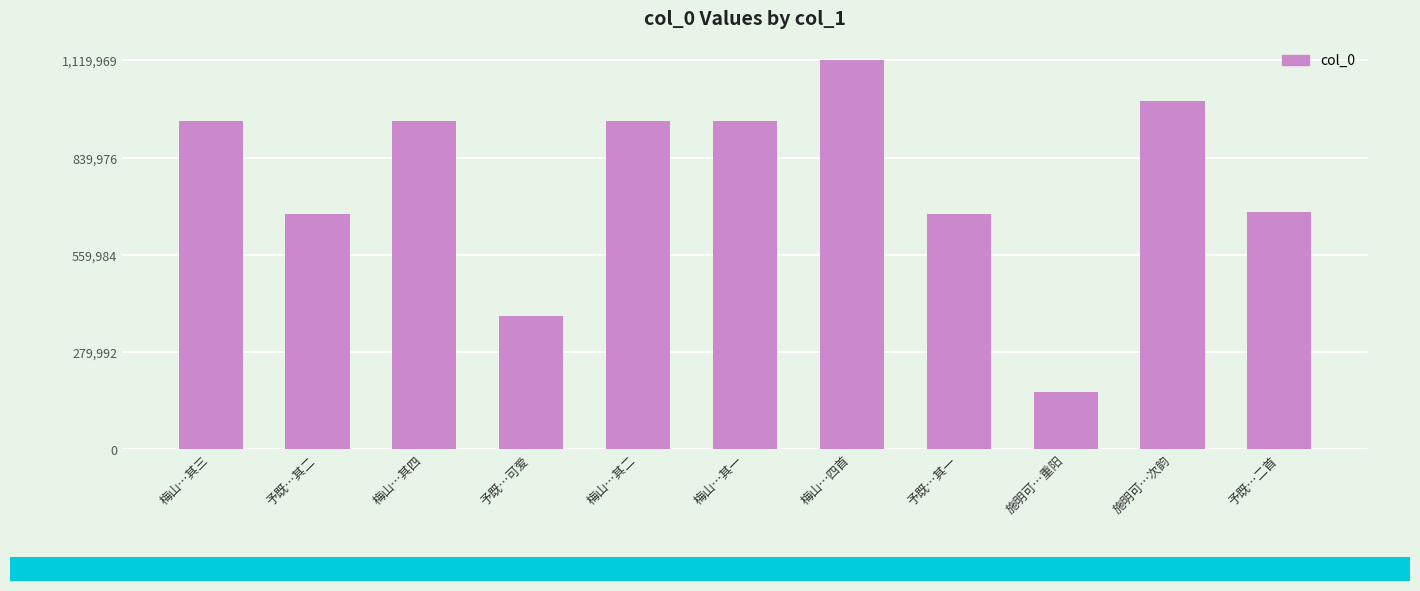

What is the difference between the second highest and second lowest values?

619598